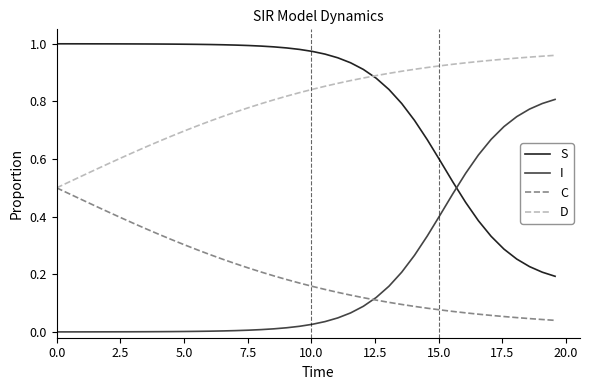

True or false: D and I cross at least once.

False